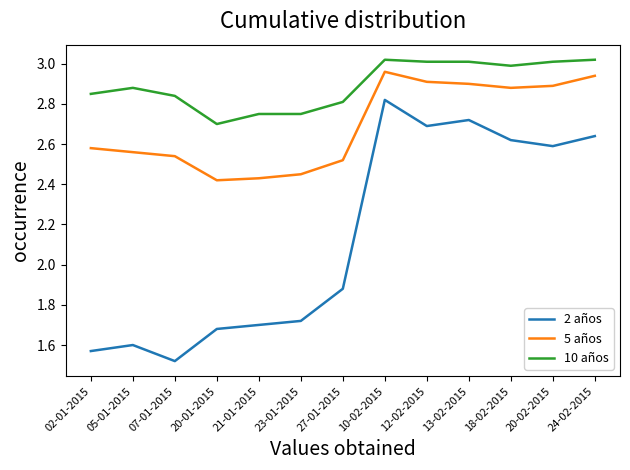

At which label is 2 años closest to 2?

27-01-2015